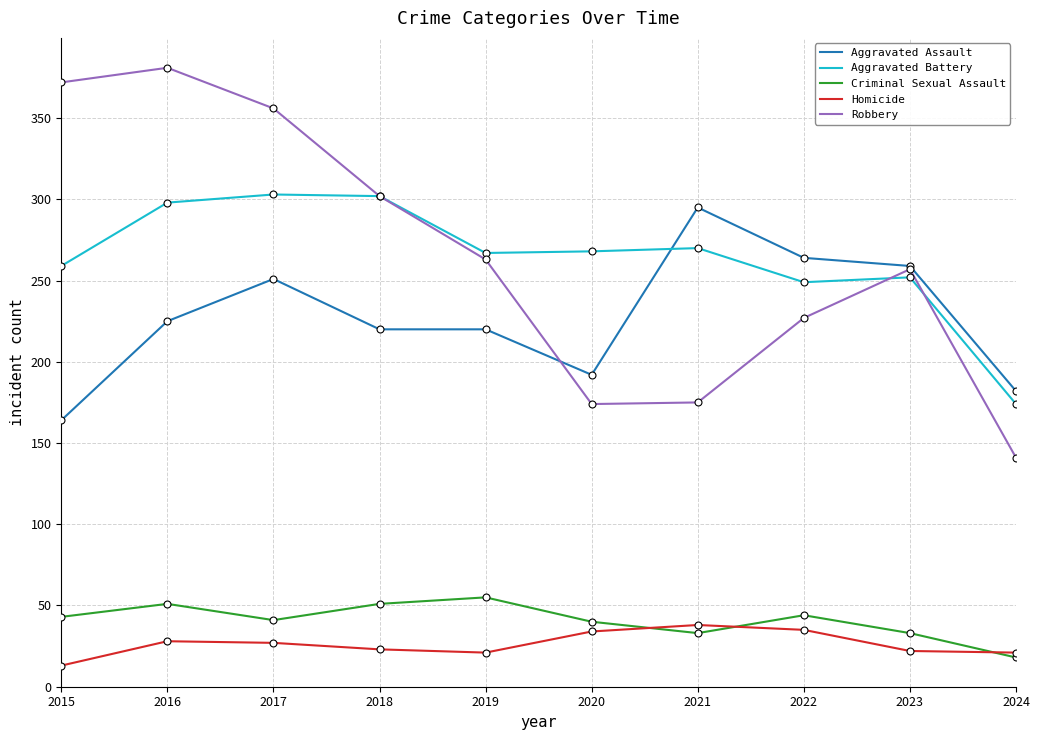

True or false: Aggravated Assault and Homicide cross at least once.

False